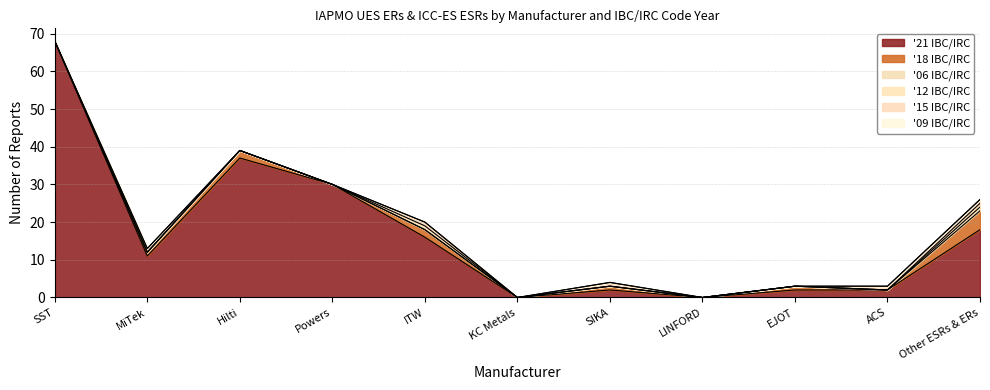

What is the label of the 3rd point from the right?

EJOT